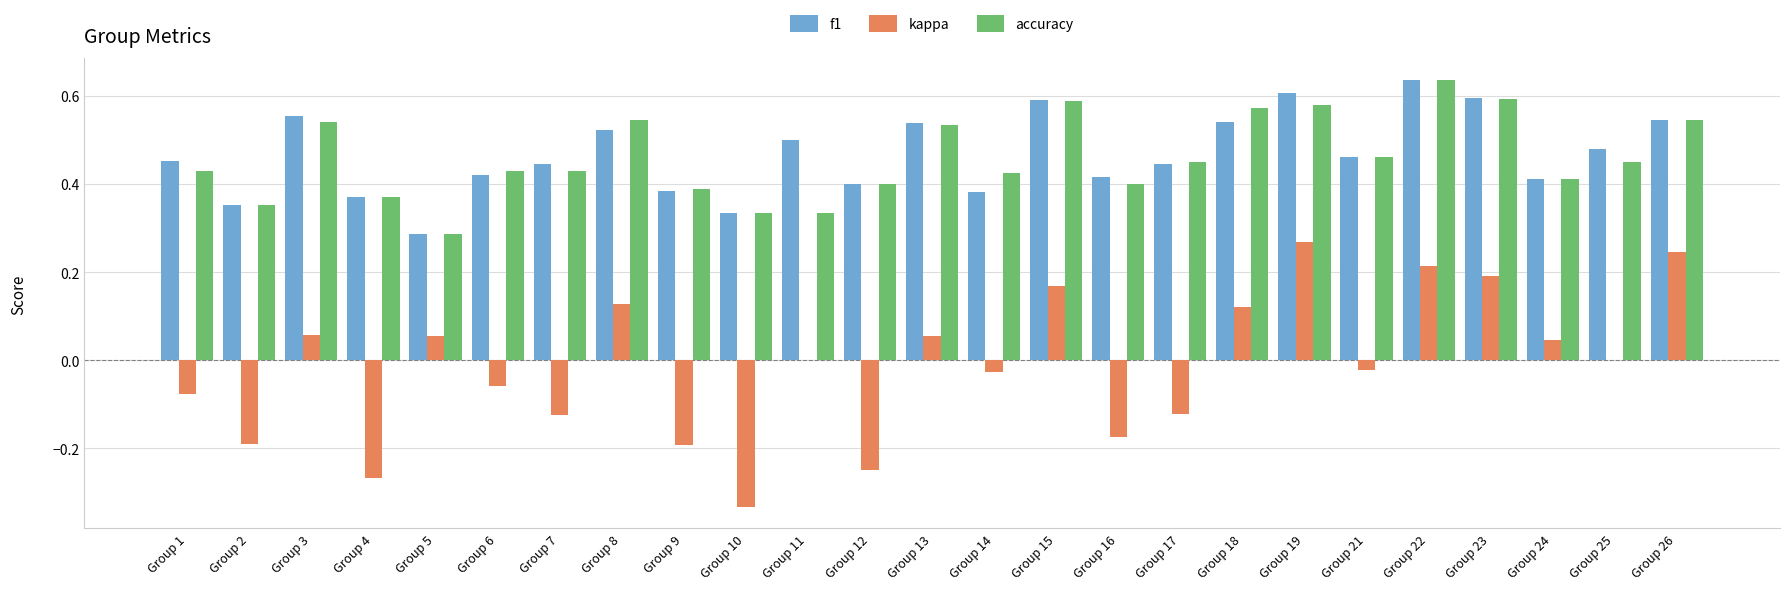

The kappa series shows -0.2 at Group 12. True or false?

True